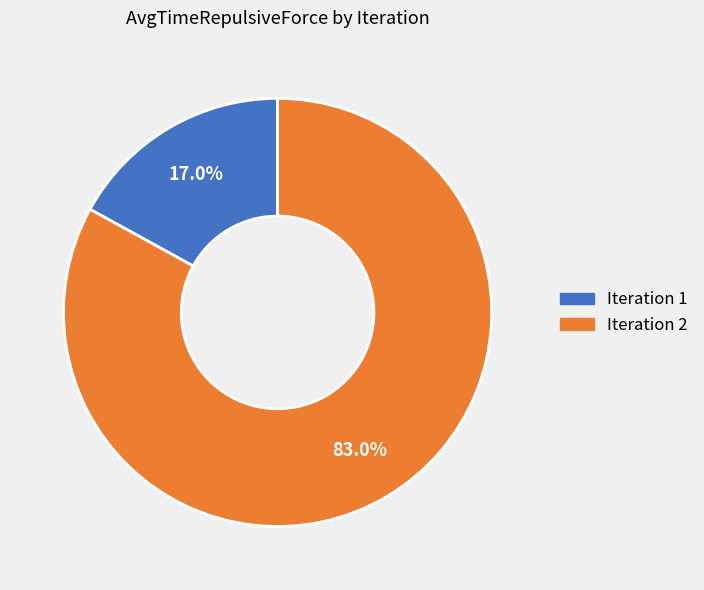

Is there a majority slice in this chart?

Yes